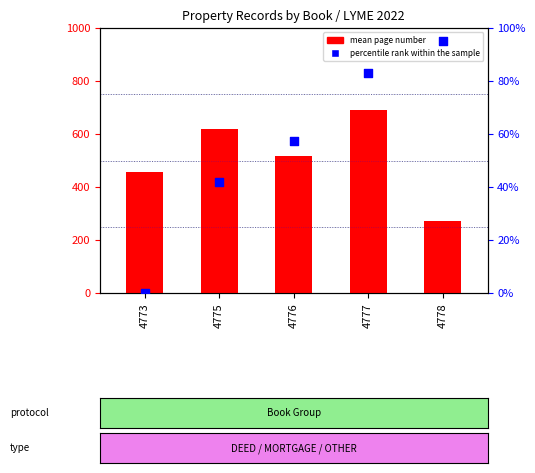

What are all the series names shown in the legend?

mean page number, percentile rank within the sample